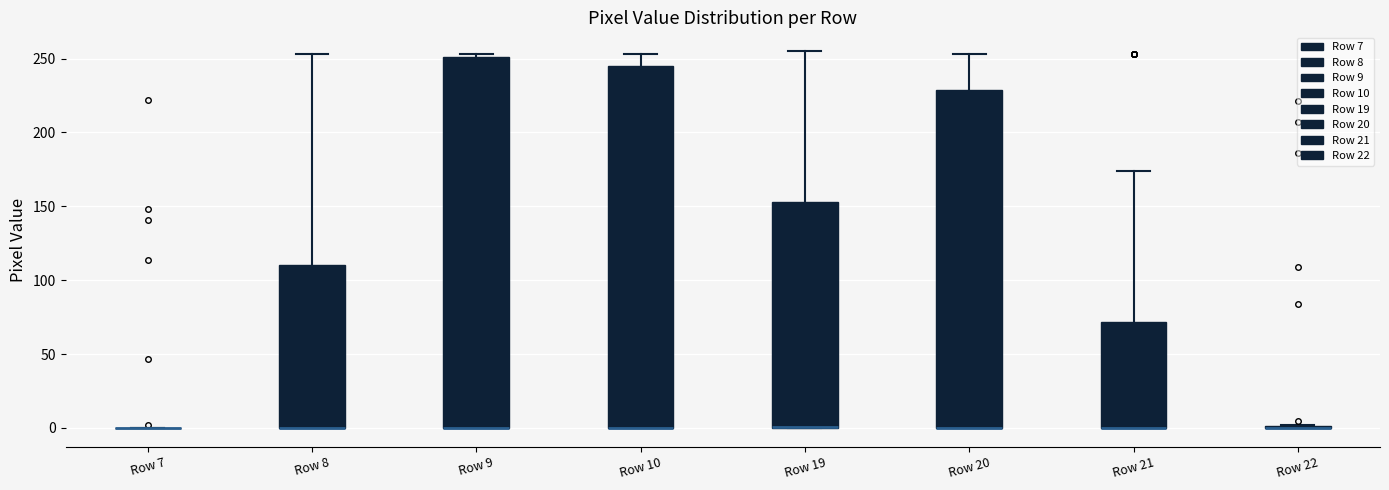

Comparing the boxes themselves (not the whiskers), which one is the tallest?

Row 9